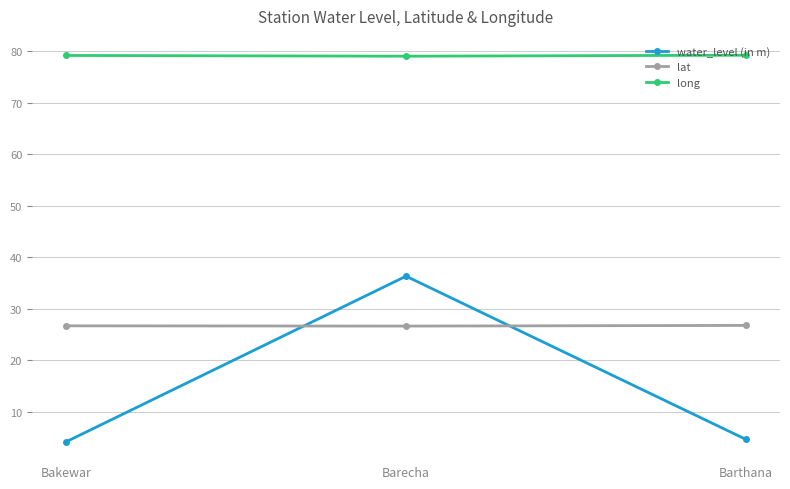

What position from the left is Barthana?

3